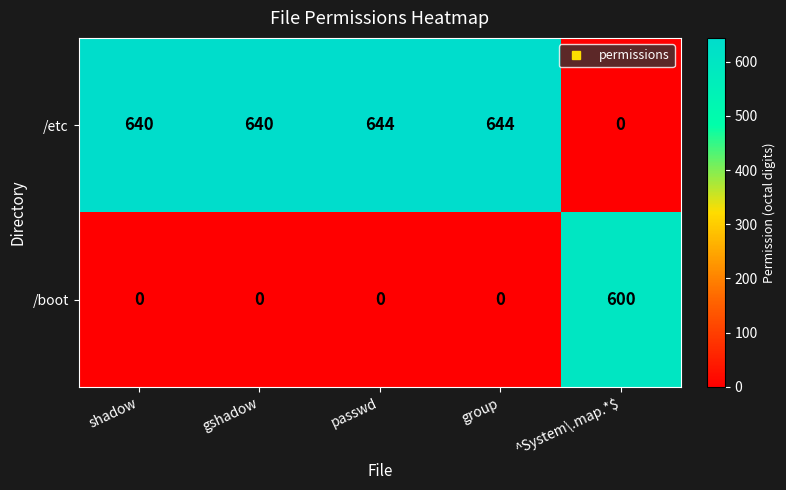

What is the maximum value for /boot?

600